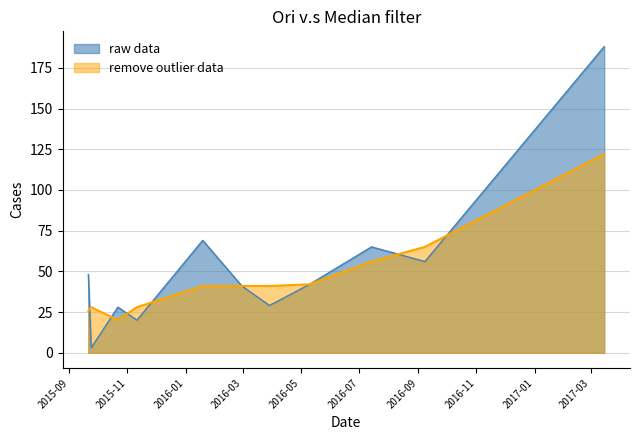

At which category does the data reach its first local peak?

2015-10-22